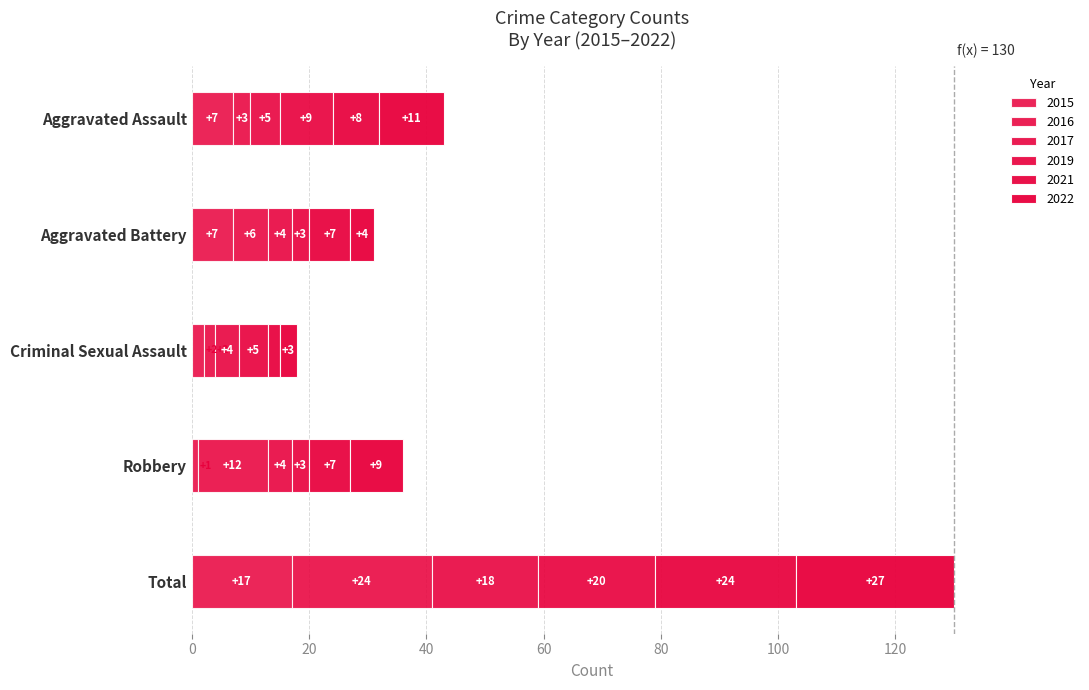

How many data points does each series have?

5